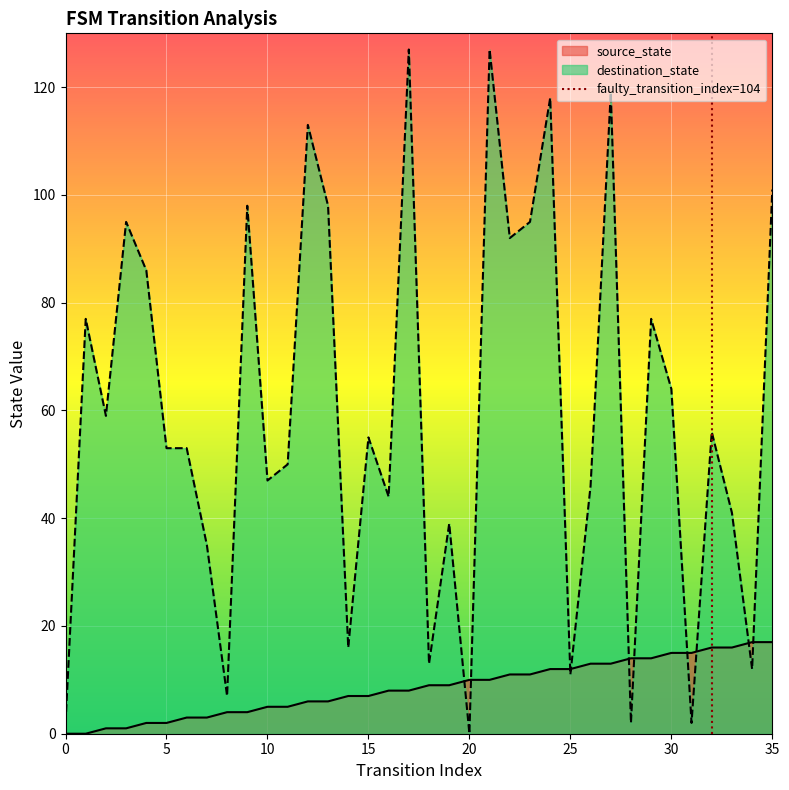

What is the highest value of the destination_state series?

127